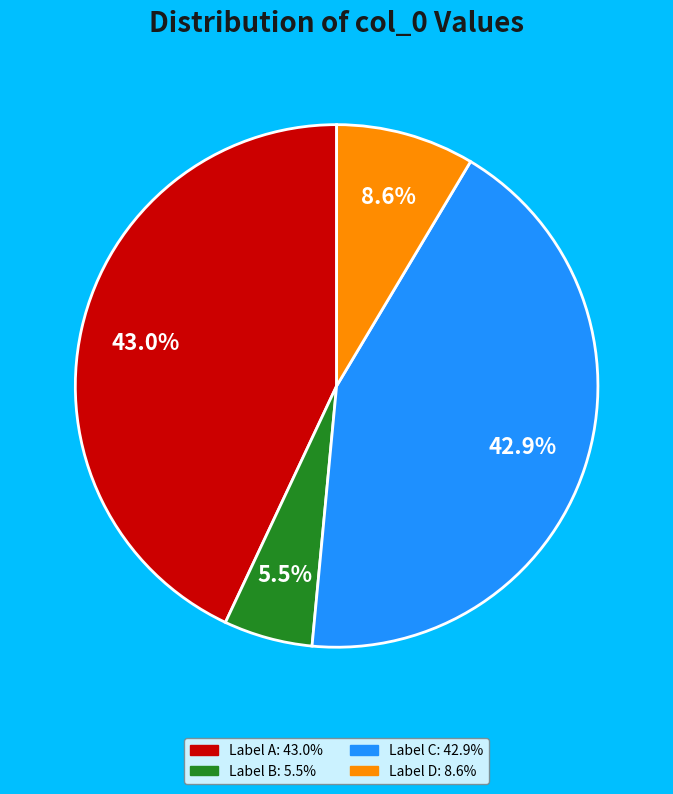

To the nearest percent, what is the difference between the largest and smallest slice percentages?

38%